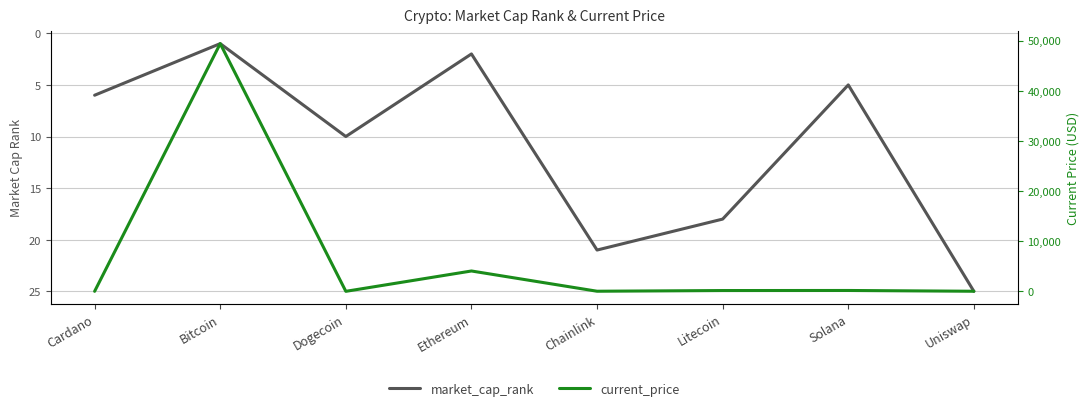

Read the current_price value at Solana.

169.7